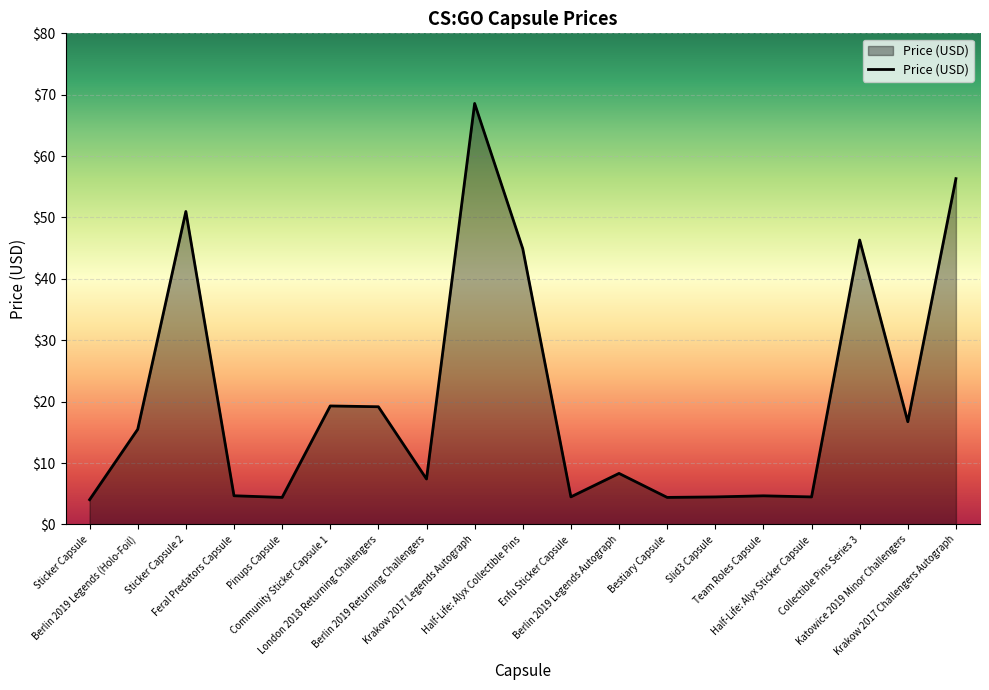

What is the difference between the values at Team Roles Capsule and Sticker Capsule?

0.6